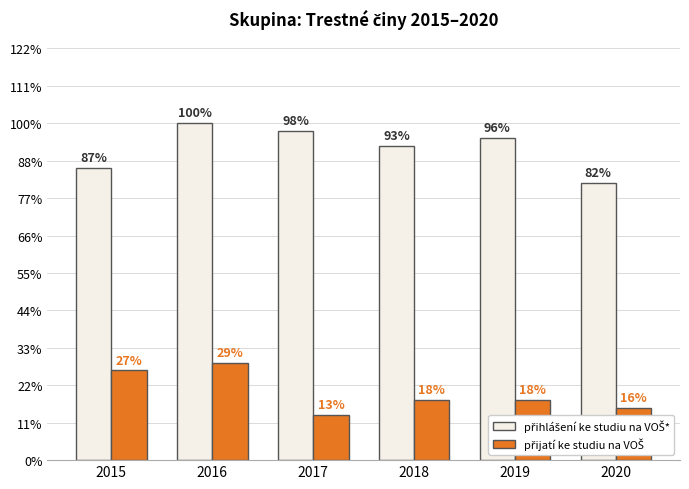

Does the chart contain stacked bars?

No